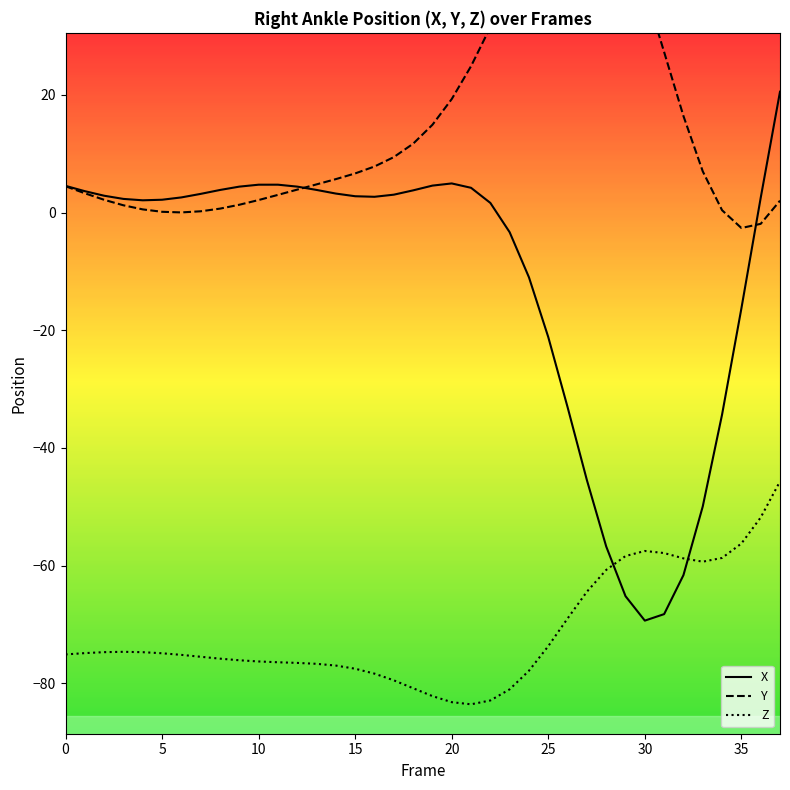

Is the value of Z at 37 greater than the value of Y at 18?

No